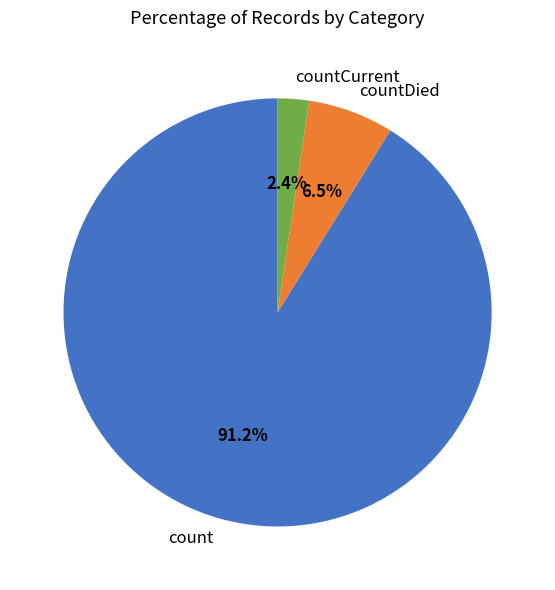

Do count and countCurrent together represent more than half of the pie?

Yes